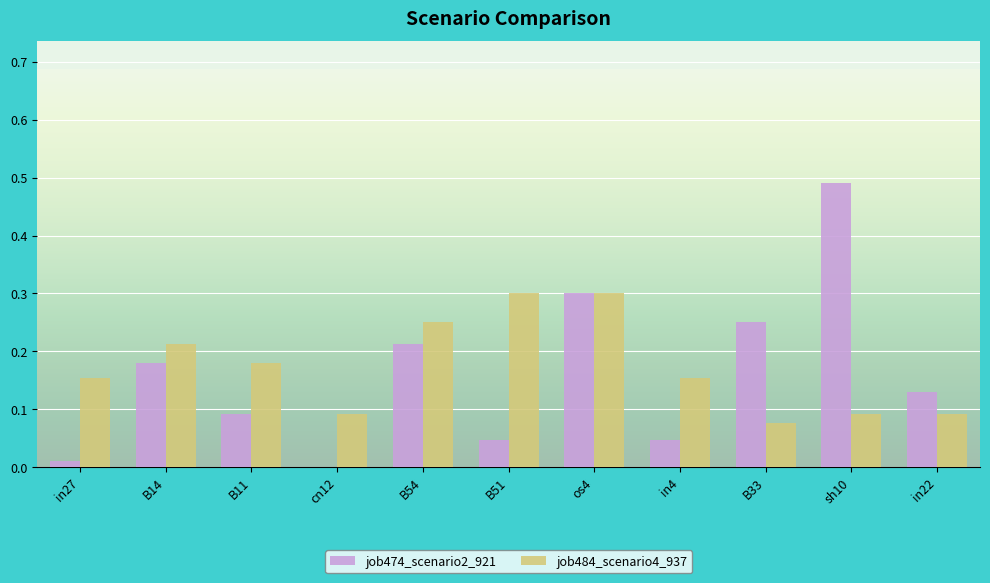

What is the sum of all job474_scenario2_921 values?

1.8